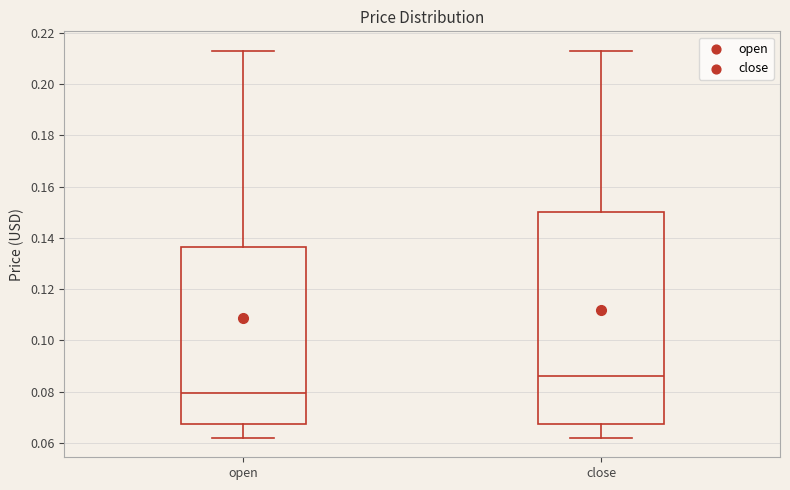

Reading left to right, read every box against the y-axis: the position of its median line, the range the box covers, and the ends of its whiskers. The values are not printed on the chart, so give them approximately, as read against the axis.

open: median 0.080, box 0.068 to 0.136, whiskers 0.062 to 0.214
close: median 0.086, box 0.068 to 0.150, whiskers 0.062 to 0.214